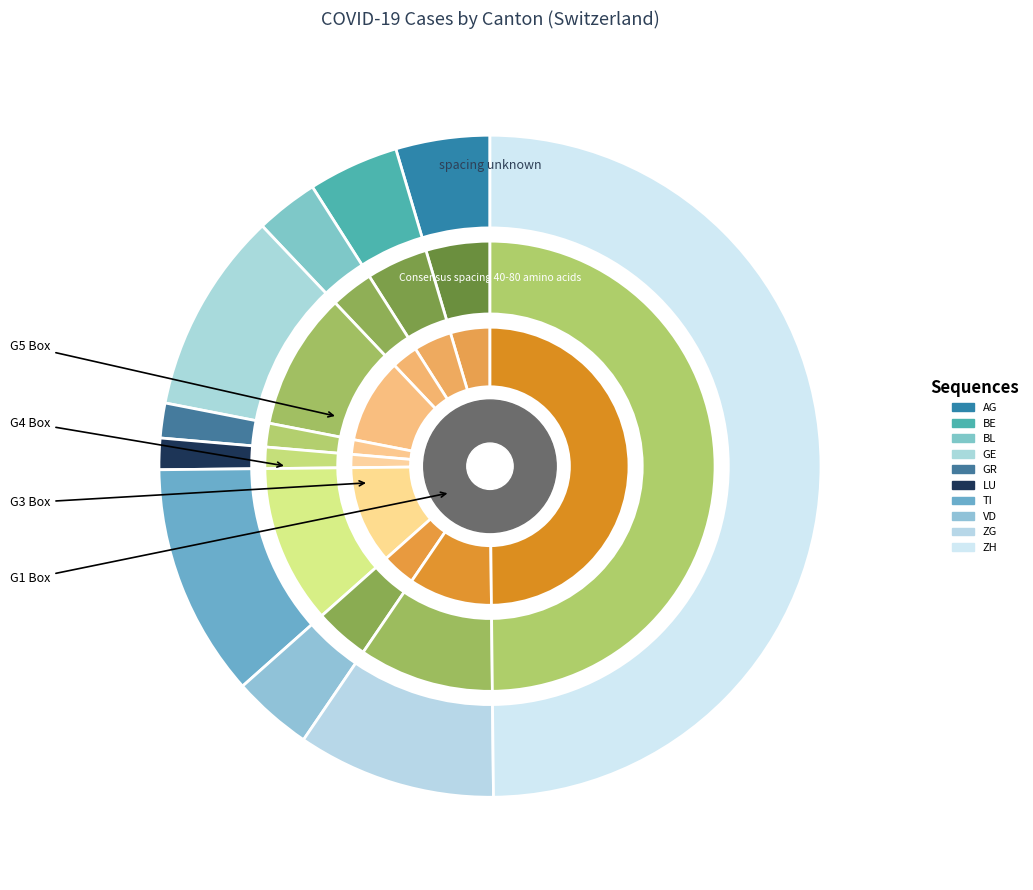

Rank the categories by value from highest to lowest.

ZH, TI, GE, ZG, AG, BE, VD, BL, GR, LU